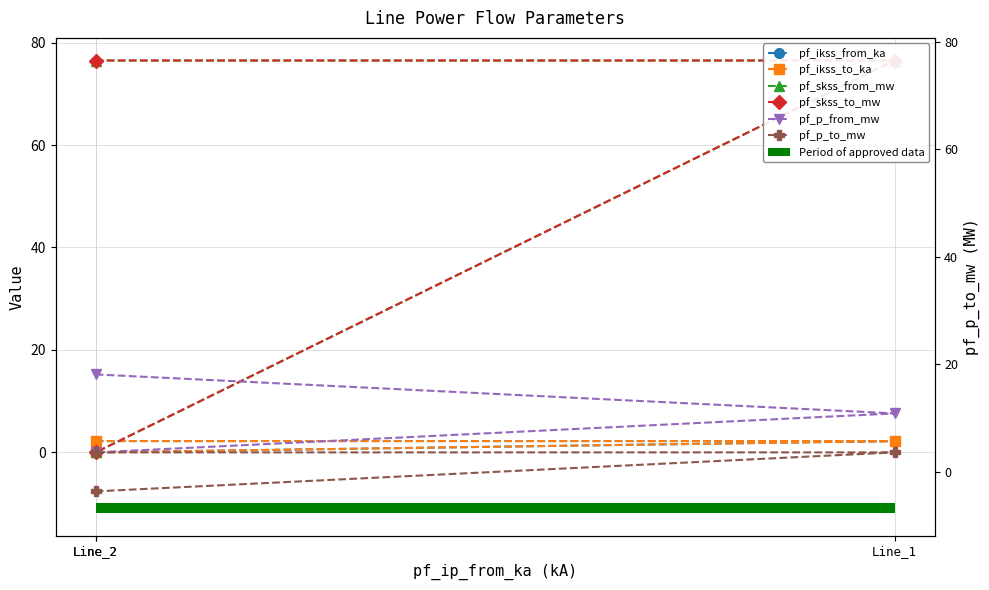

Is this an area chart (filled region under the line)?

No